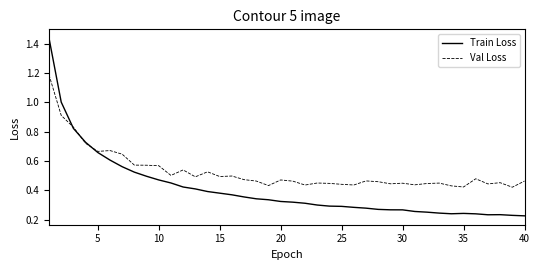

Which series has the widest spread of values?

Train Loss